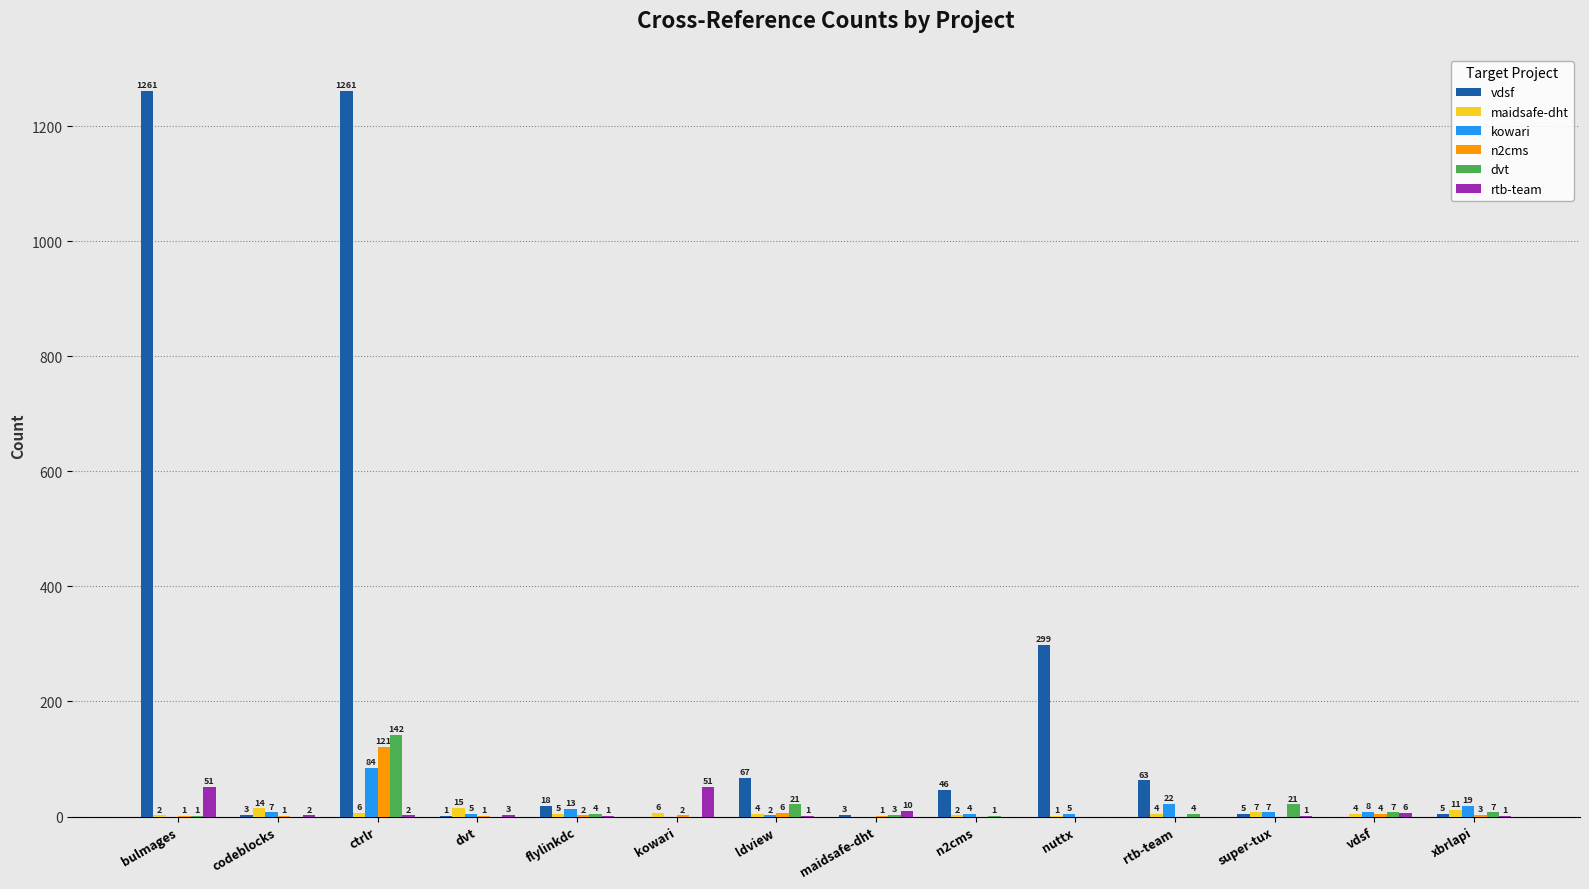

Between ldview and xbrlapi, which series saw the biggest shift?

vdsf